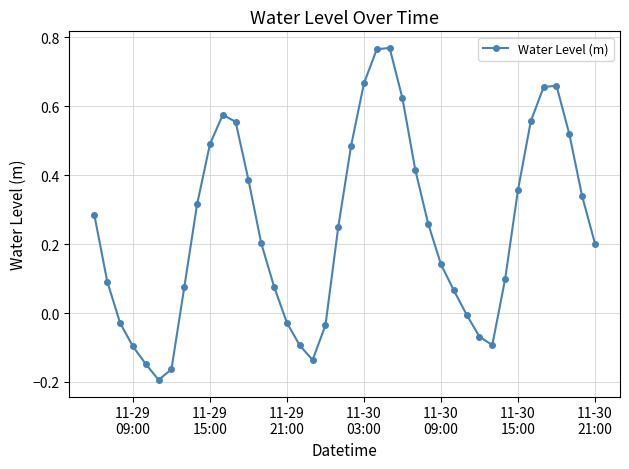

What is the difference between the second highest and second lowest values?

0.9